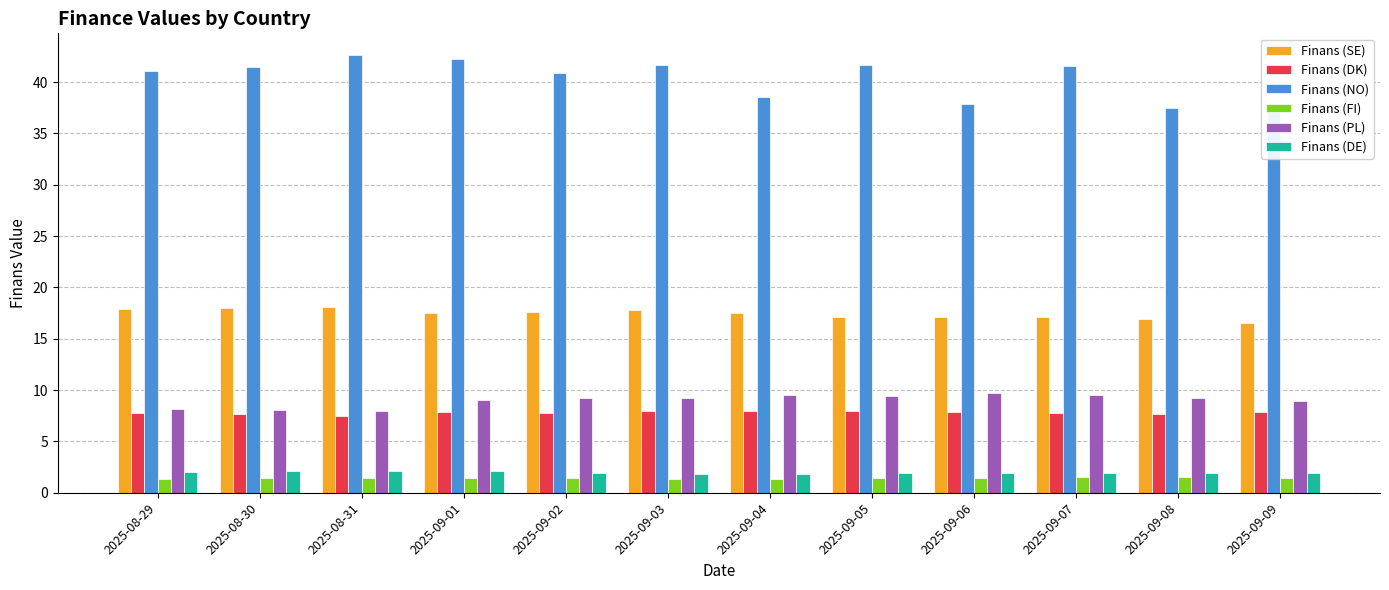

What is the total value across all series at 2025-09-05?

79.5